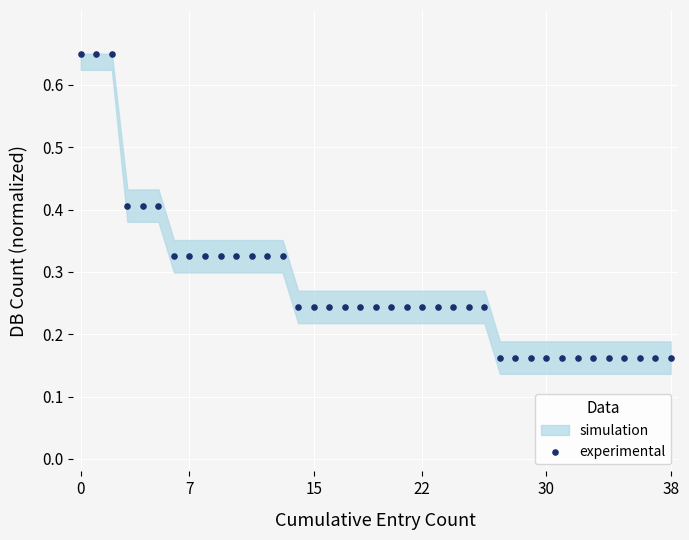

What is the range of Y values (max minus min)?

0.5